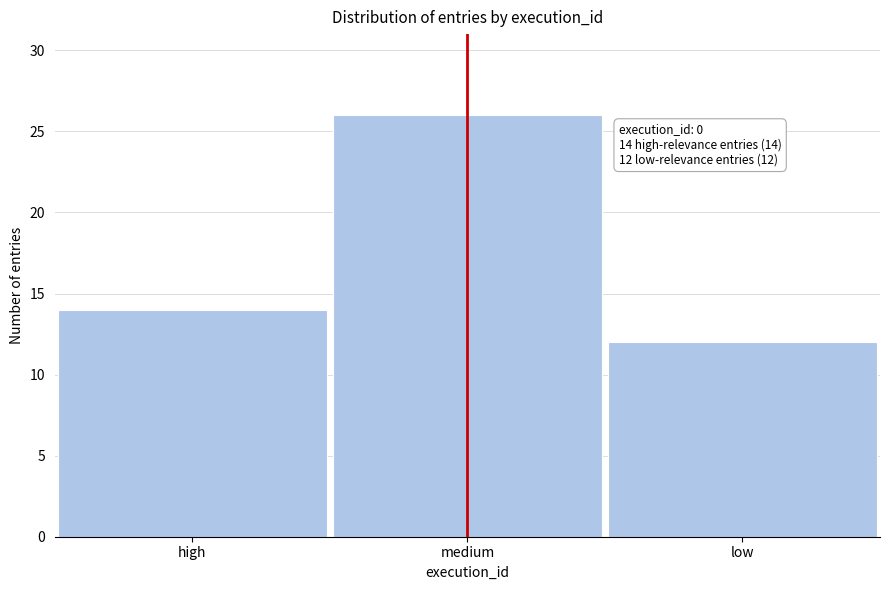

Reading left to right, what are all the values shown in this chart?

high=14	medium=26	low=12